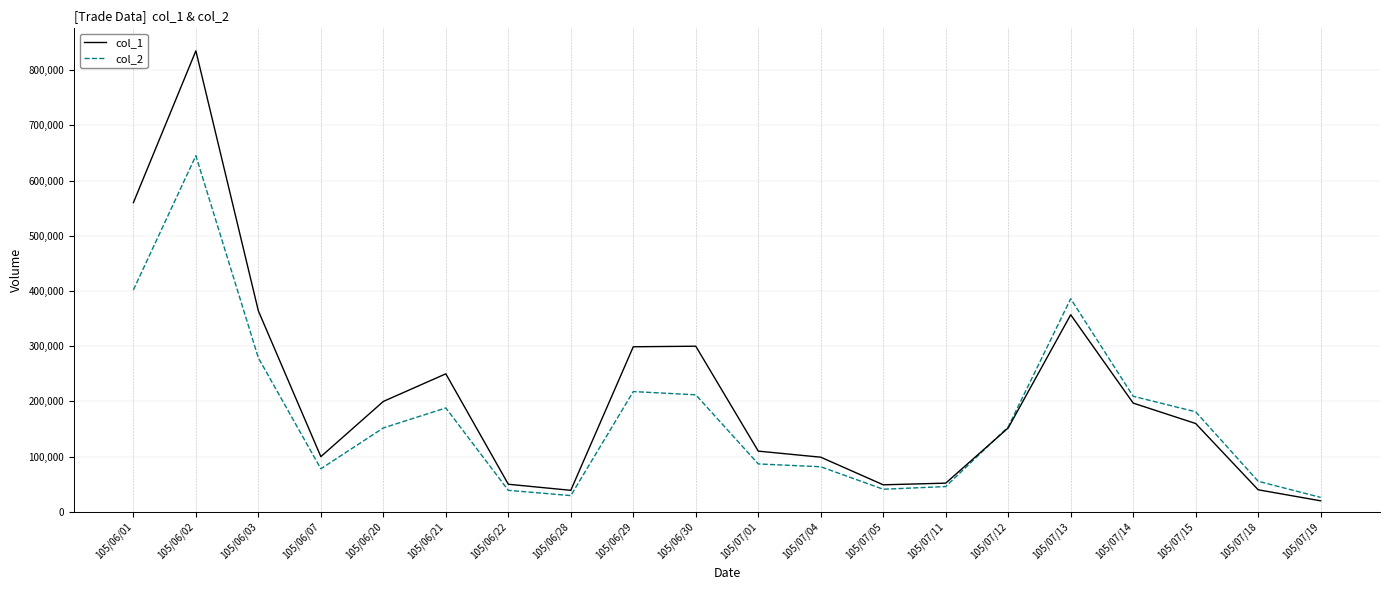

How many interior local peaks does the col_1 series have?

4